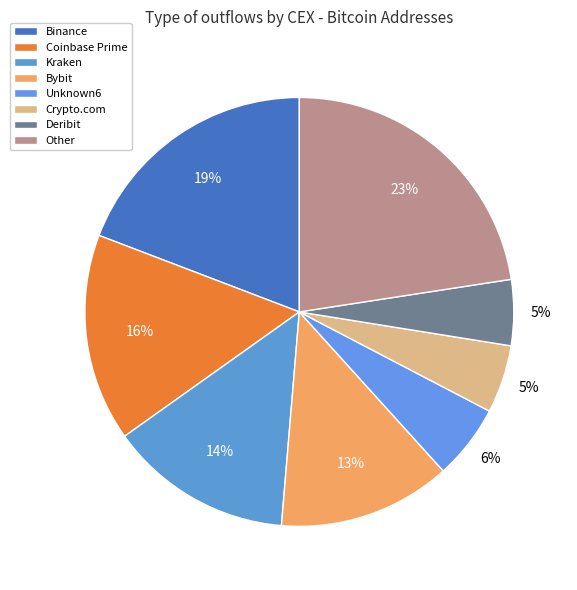

How many segments does this pie chart have?

8